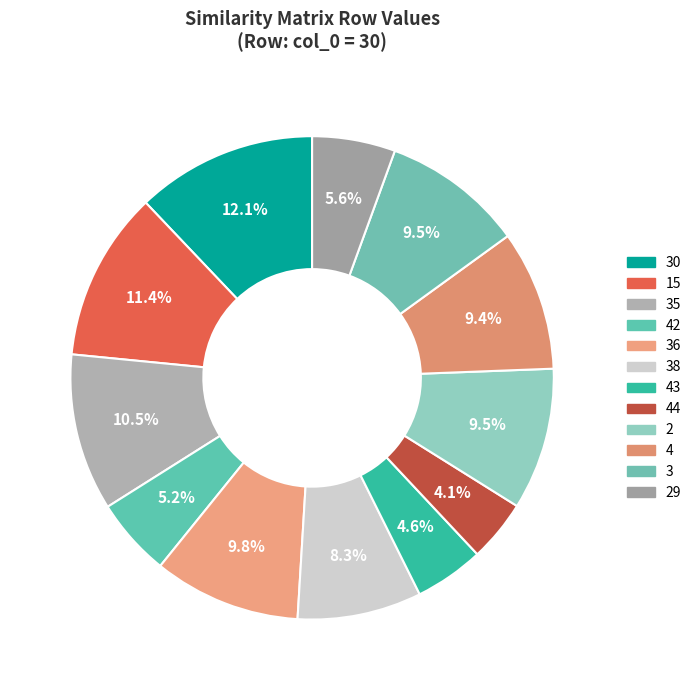

Is there a majority slice in this chart?

No